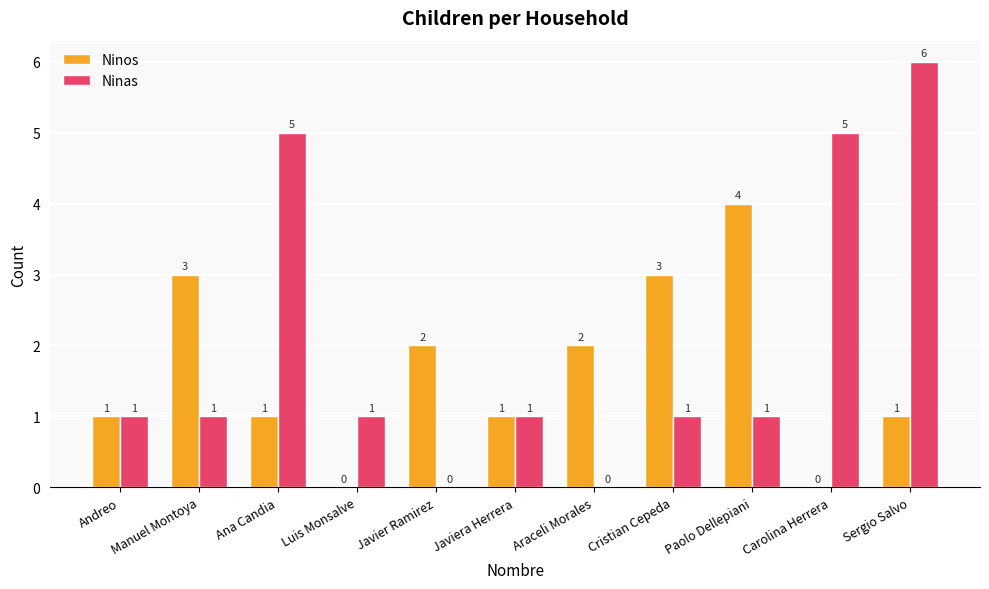

Which category has the highest value across all series?

Sergio Salvo